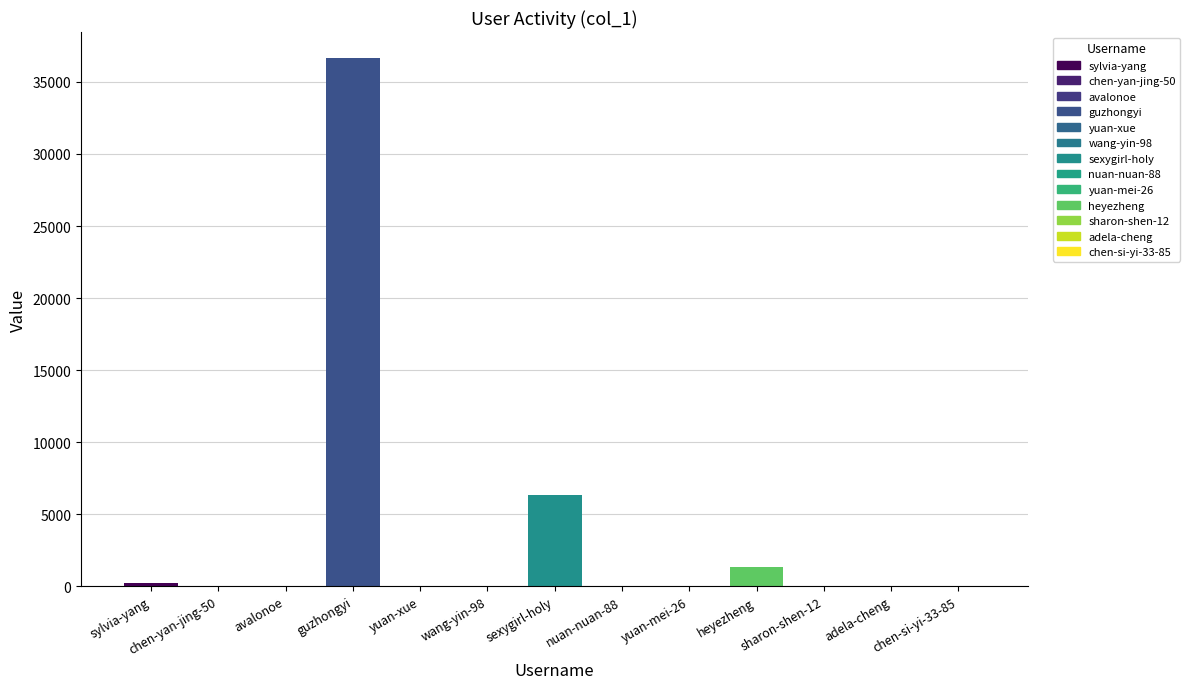

What is the ratio of the value at guzhongyi to the value at heyezheng?

26.9